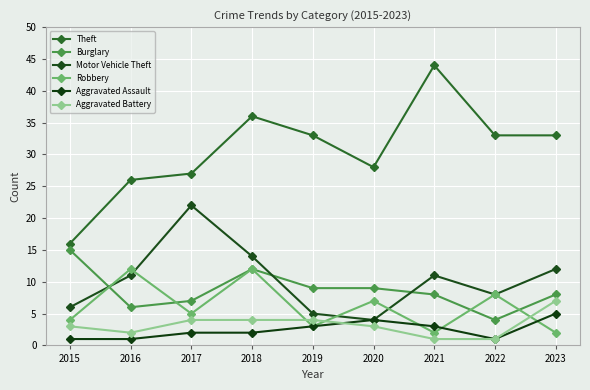

What is the spread (max minus min) of values at 2015?

15